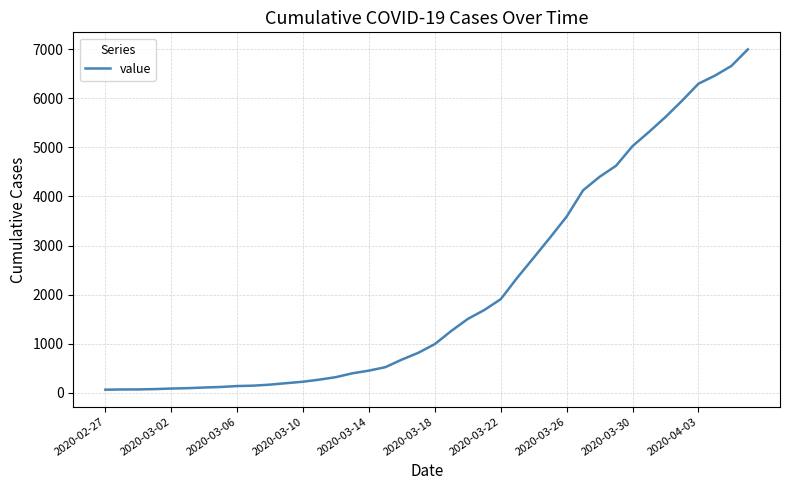

What is the difference between the maximum and minimum values?

6931